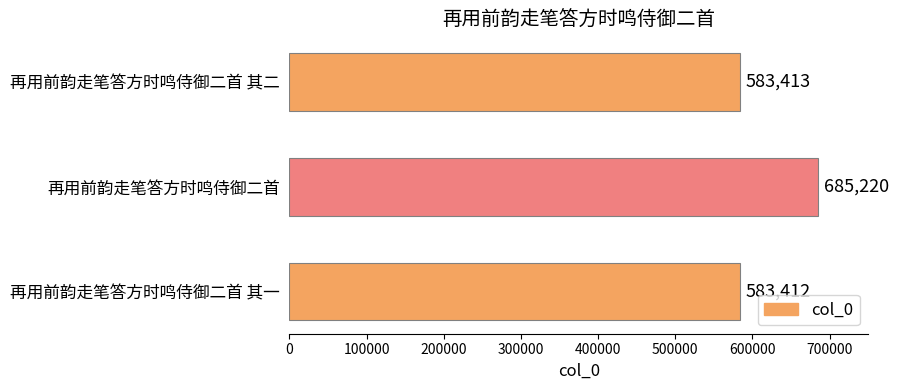

List the labels in order of value, smallest first.

再用前韵走笔答方时鸣侍御二首 其一, 再用前韵走笔答方时鸣侍御二首 其二, 再用前韵走笔答方时鸣侍御二首